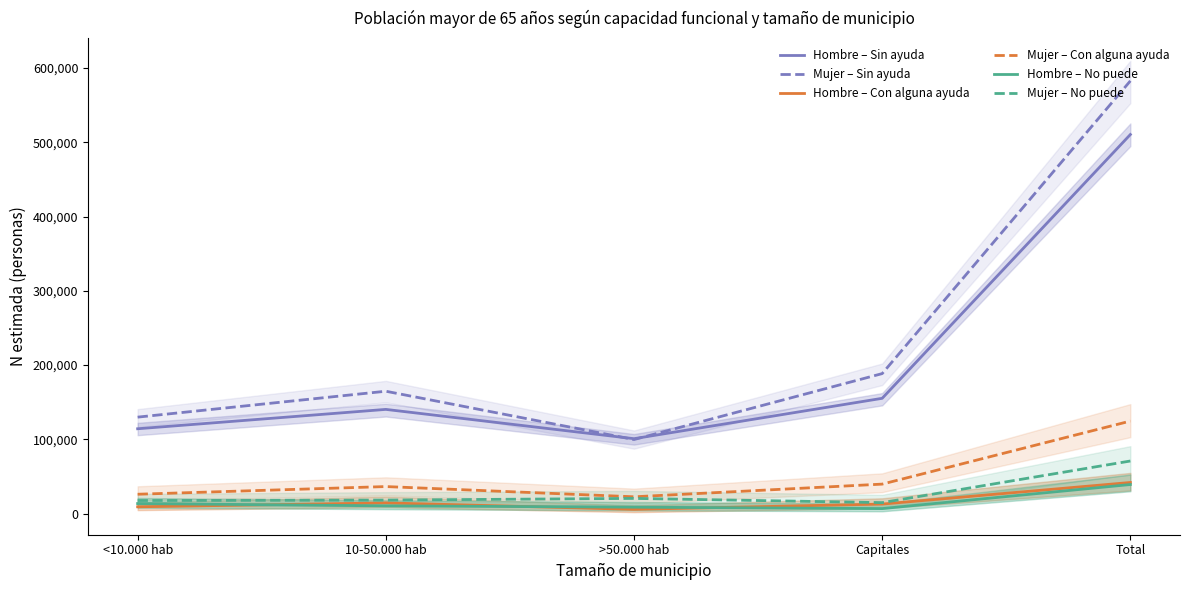

Read the Hombre – Sin ayuda value at Total.

510409